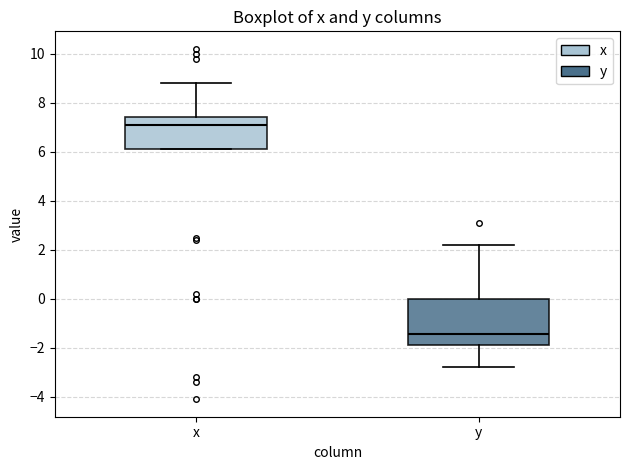

Where is the upper edge of the box for y on the y-axis? The values are not printed on the chart, so give them approximately, as read against the axis.

0.0